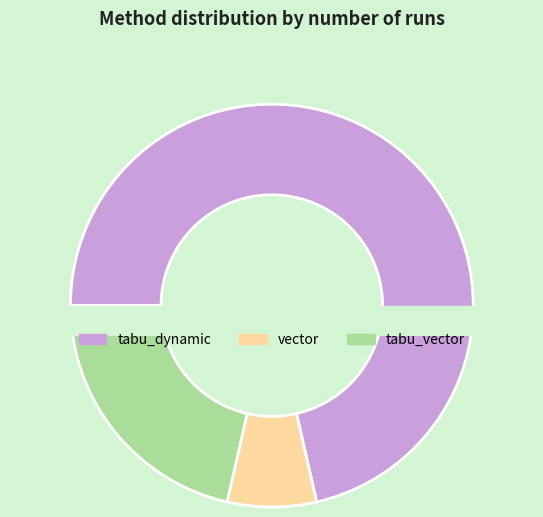

Which slice represents more than half of the pie?

tabu_dynamic